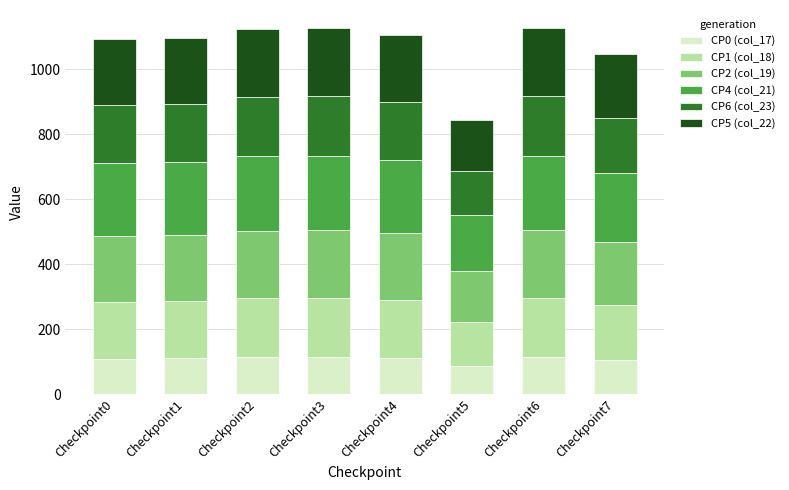

What value does the CP0 (col_17) series have at Checkpoint7?

105.9